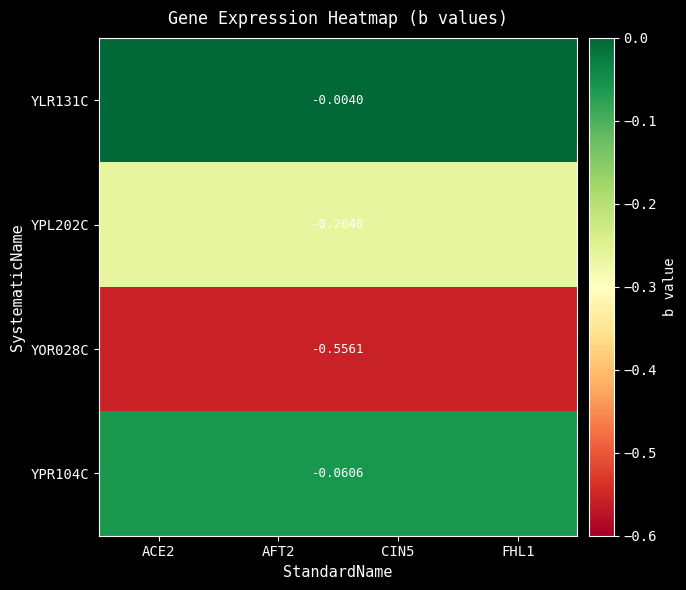

At which label does YPR104C reach its peak?

ACE2